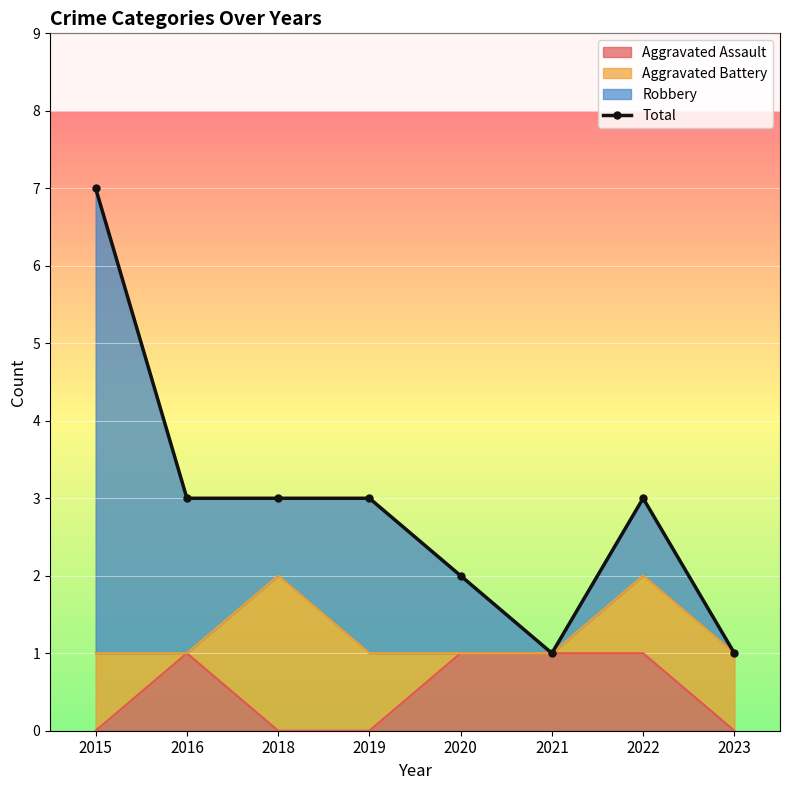

At which label is the value closest to 4?

2016